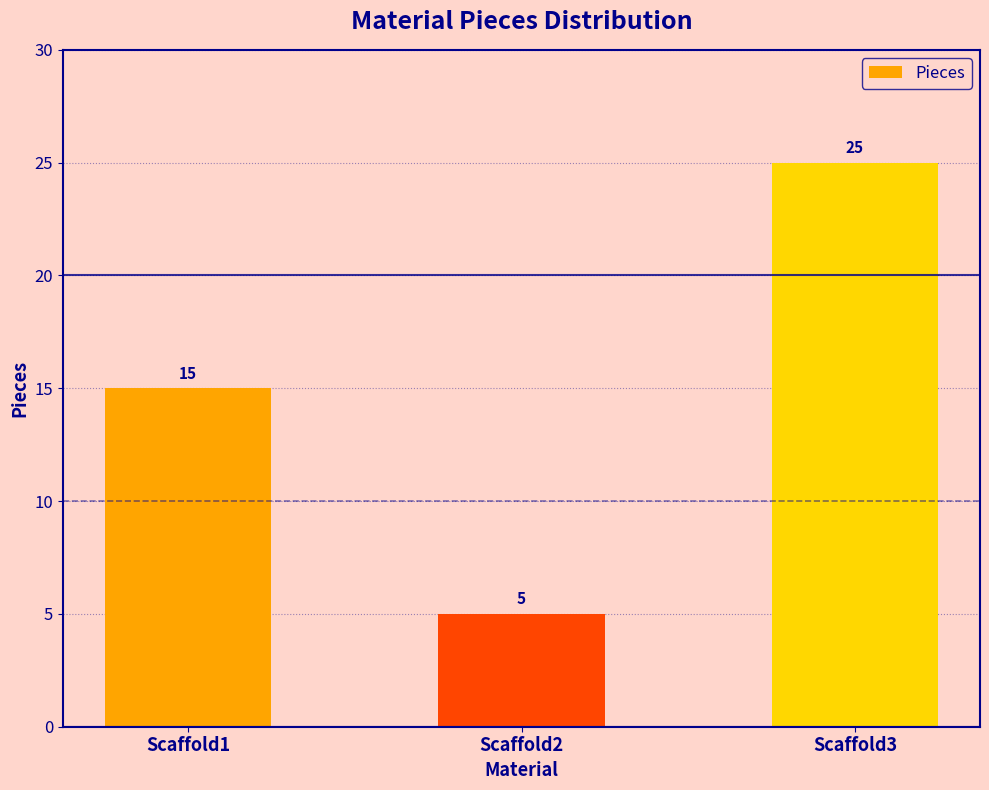

Reading left to right, transcribe all the data shown in this chart.

15	5	25